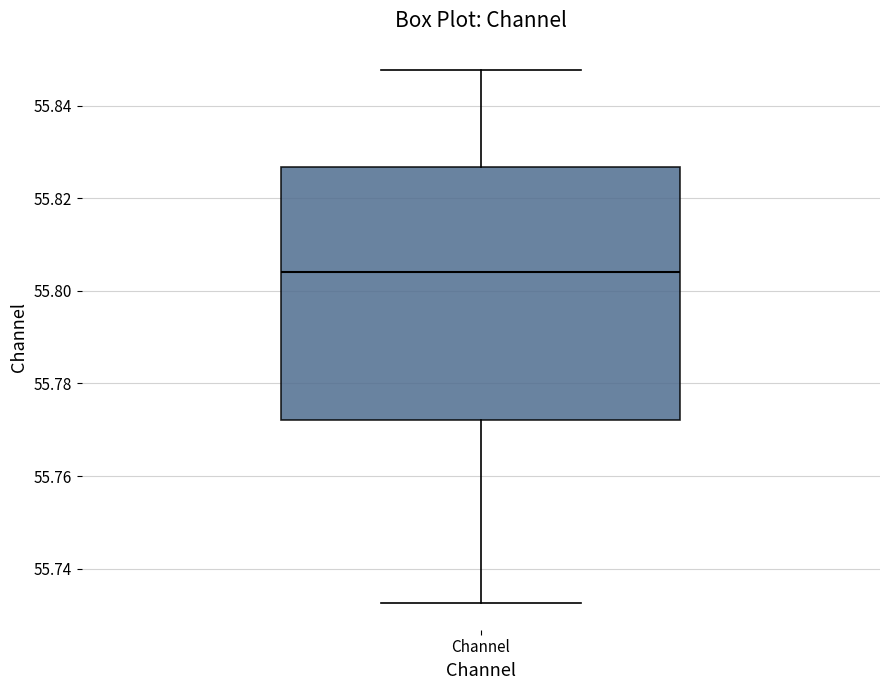

Read this box plot against the y-axis: the position of the median line, the range covered by the box, and the ends of both whiskers. The values are not printed on the chart, so give them approximately, as read against the axis.

median 55.804, box 55.772 to 55.826, whiskers 55.732 to 55.848